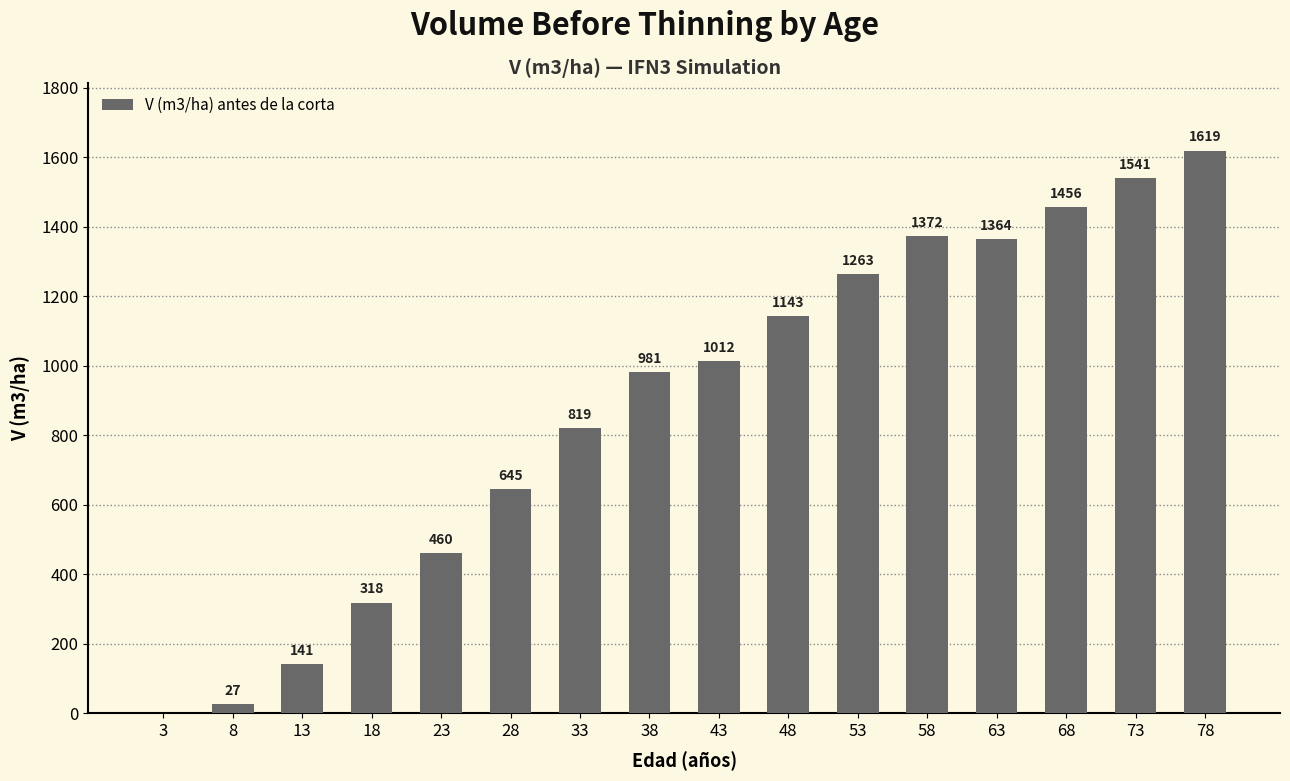

What is the ratio of the value at 23 to the value at 38?

0.5